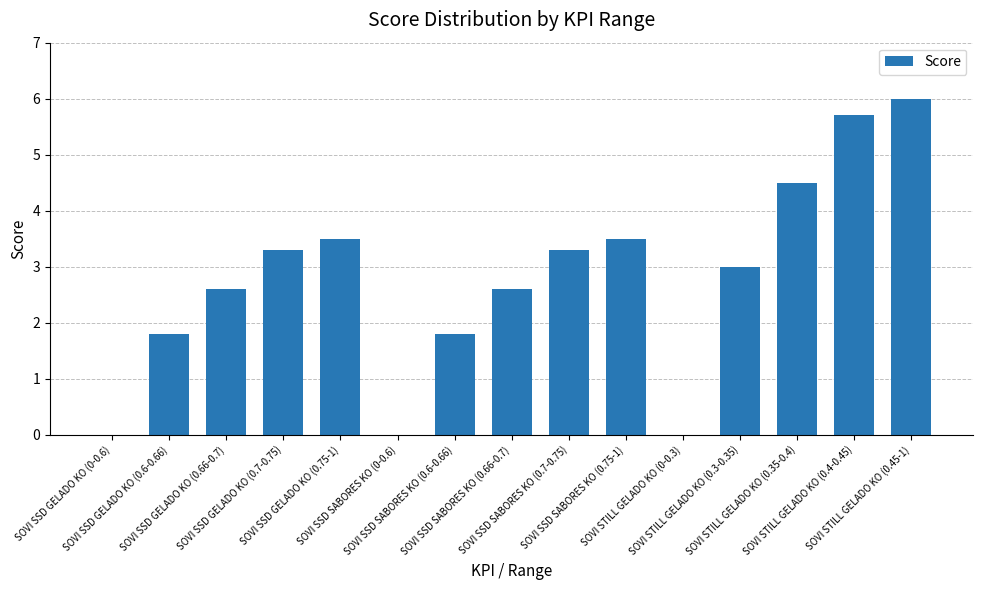

Count the number of categories in the chart.

15